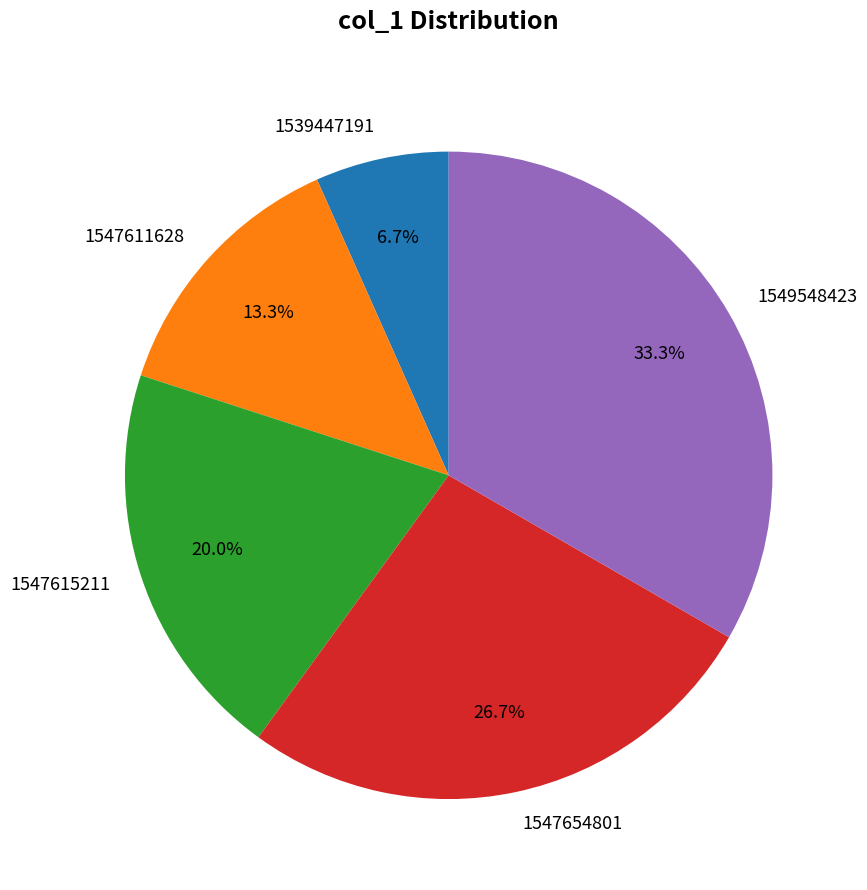

What portion of the pie excludes 1547615211?

80.0%